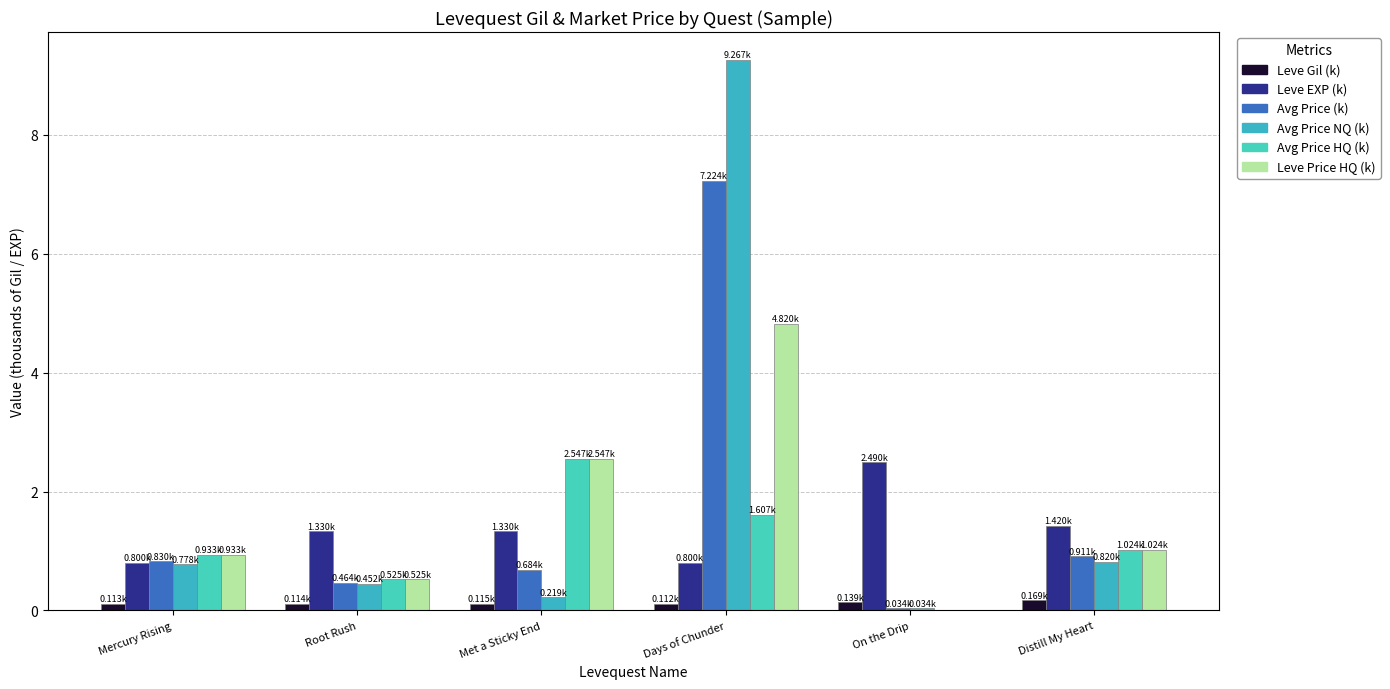

Does the chart contain stacked bars?

No